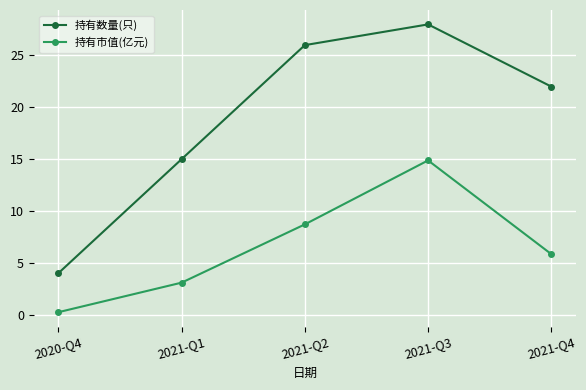

Reading left to right, what are all the values shown in this chart?

持有数量(只): 4.0	15.0	26.0	28.0	22.0
持有市值(亿元): 0.2	3.1	8.7	14.9	5.8